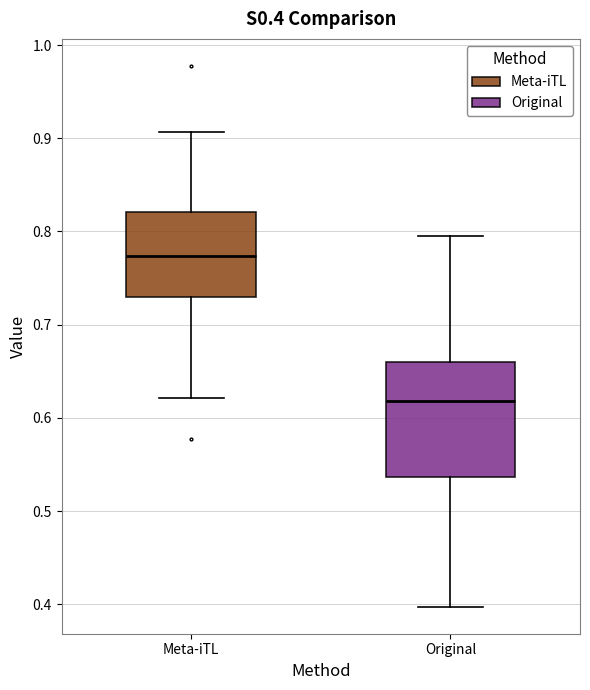

Reading left to right, transcribe this box plot: for each box, give where its median line is, the range the box spans, and where its two whiskers end, as read against the y-axis. The values are not printed on the chart, so give them approximately, as read against the axis.

Meta-iTL: median 0.77, box 0.73 to 0.82, whiskers 0.62 to 0.91
Original: median 0.62, box 0.54 to 0.66, whiskers 0.40 to 0.79